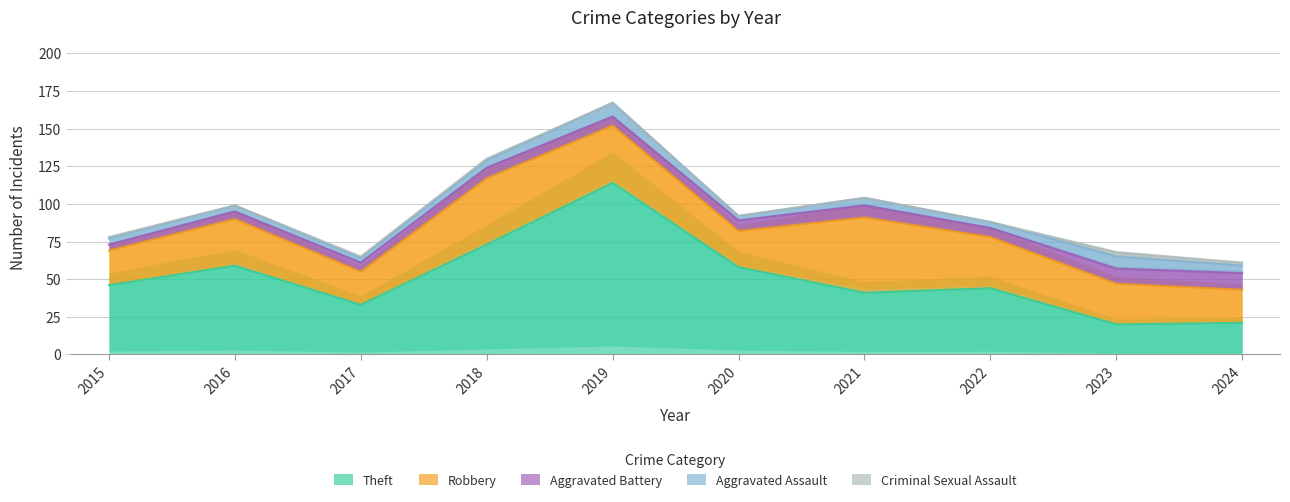

At how many categories does at least one series exceed 84?

1